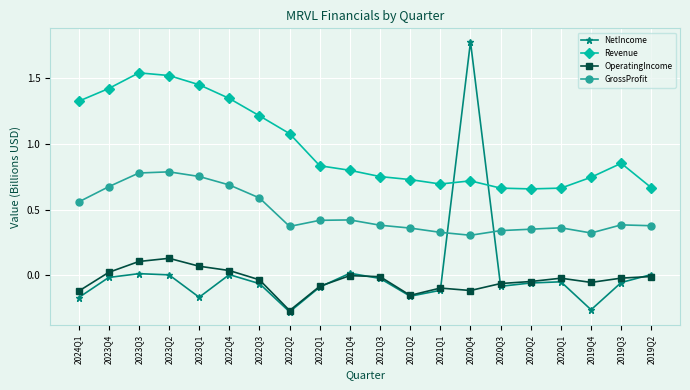

How many lines are shown in the chart?

4